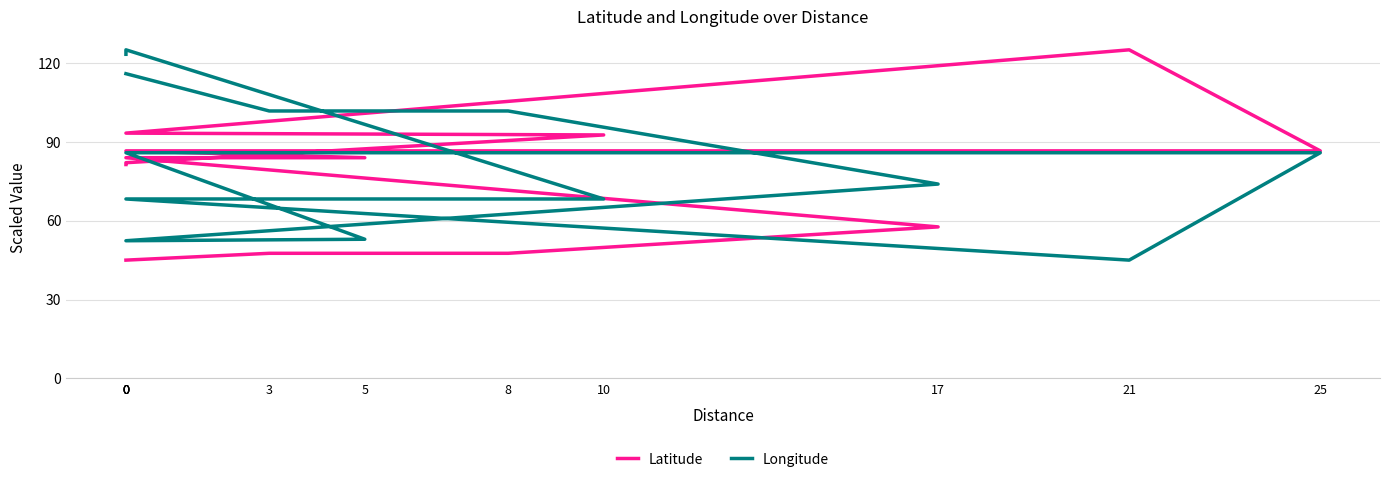

Which has a higher value, 0 or 21?

21